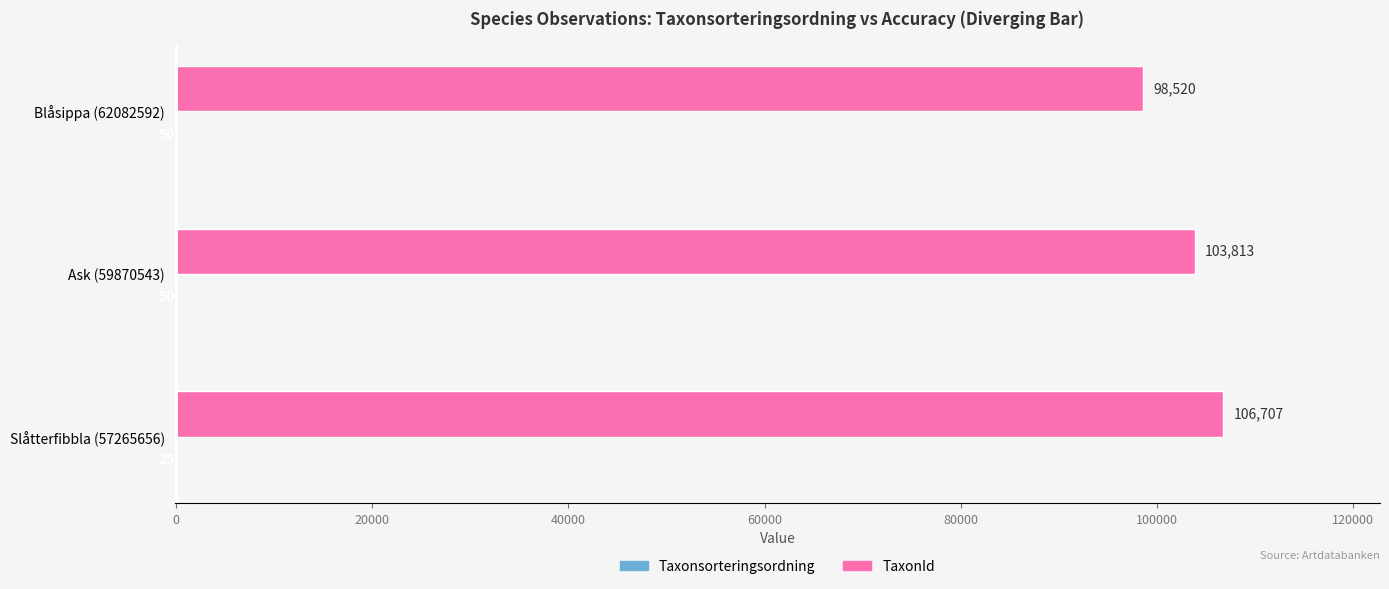

Which series has the largest total across all categories?

TaxonId